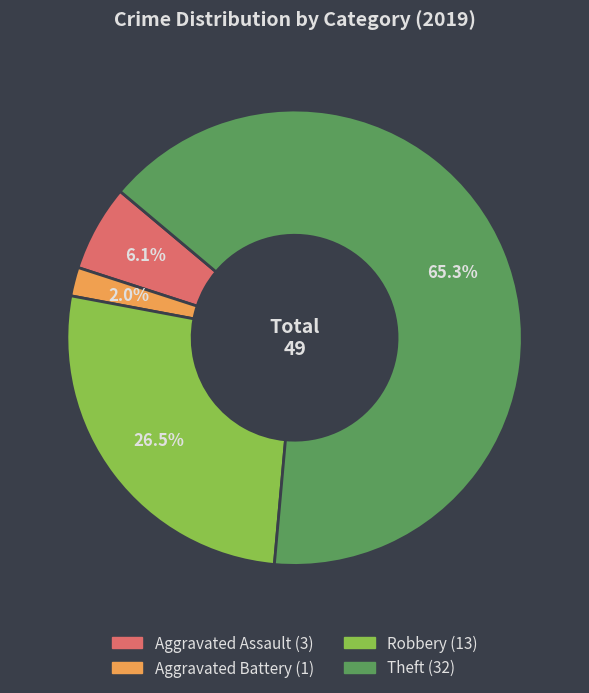

Count the number of slices in the pie.

4